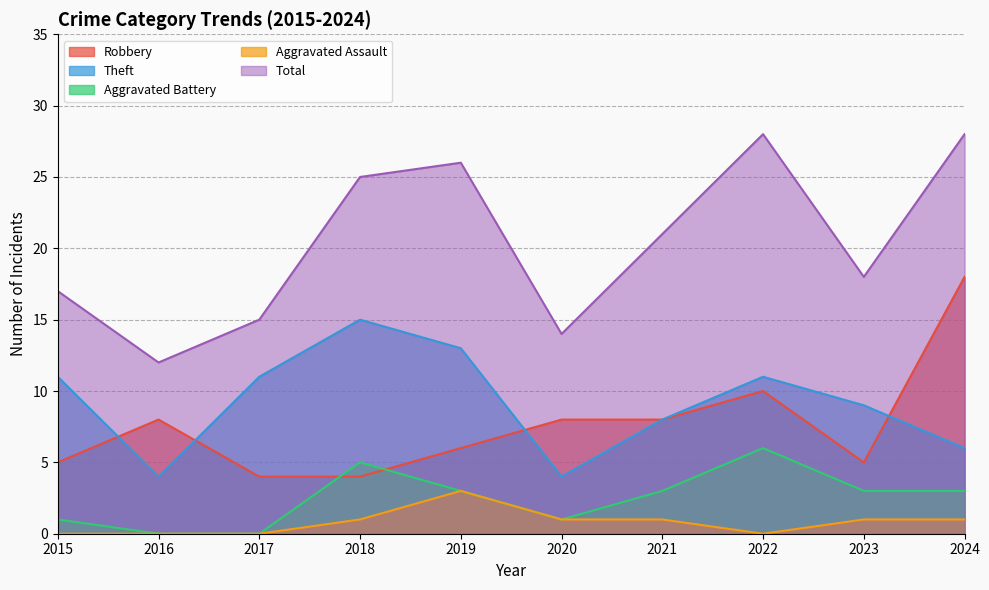

How many intersections are there between Theft and Robbery?

4